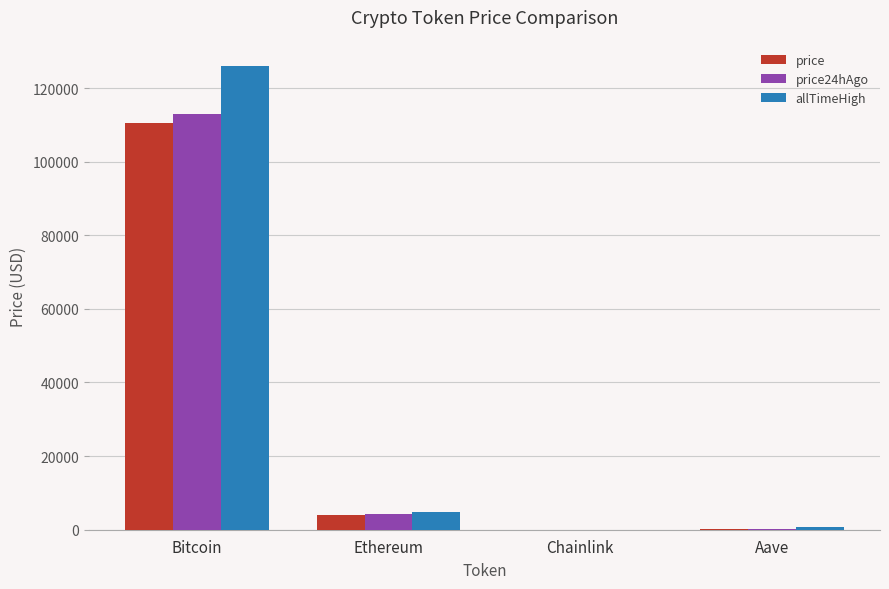

Is it true that allTimeHigh equals 206199.7 at Bitcoin?

False